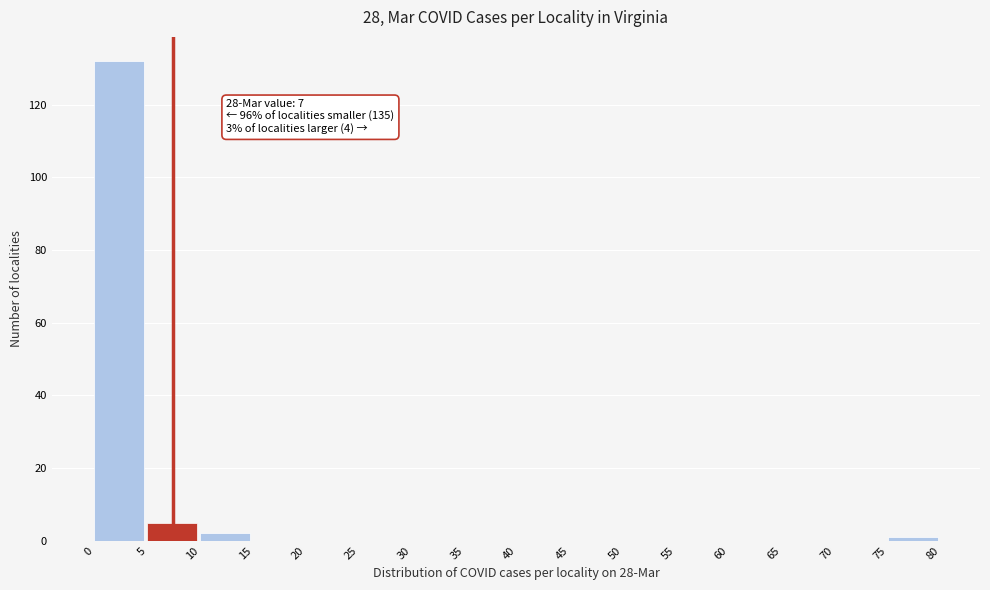

Over which range of the x-axis is the bar tallest?

0 to 5